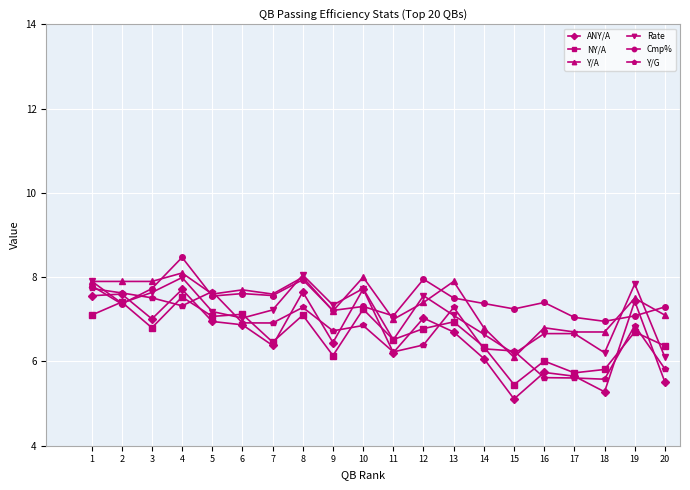

Between 3 and 13, which series saw the biggest shift?

Rate